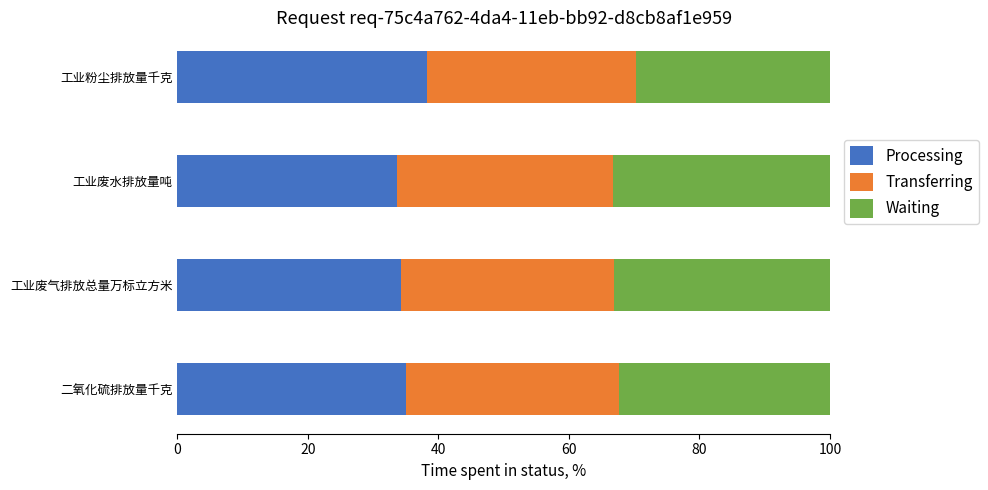

What is the lowest value of the Processing series?

33.6